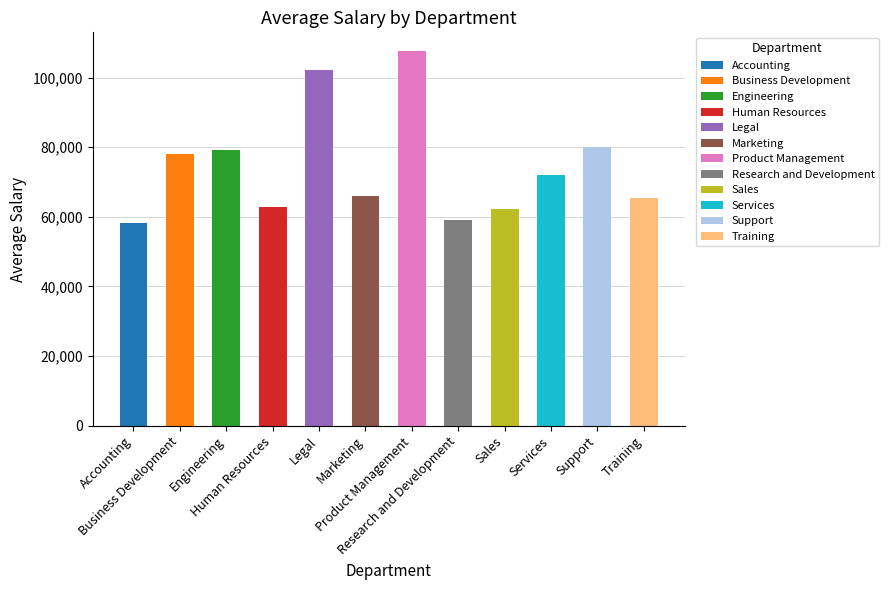

What is the value of the 9th bar from the left?

62195.5